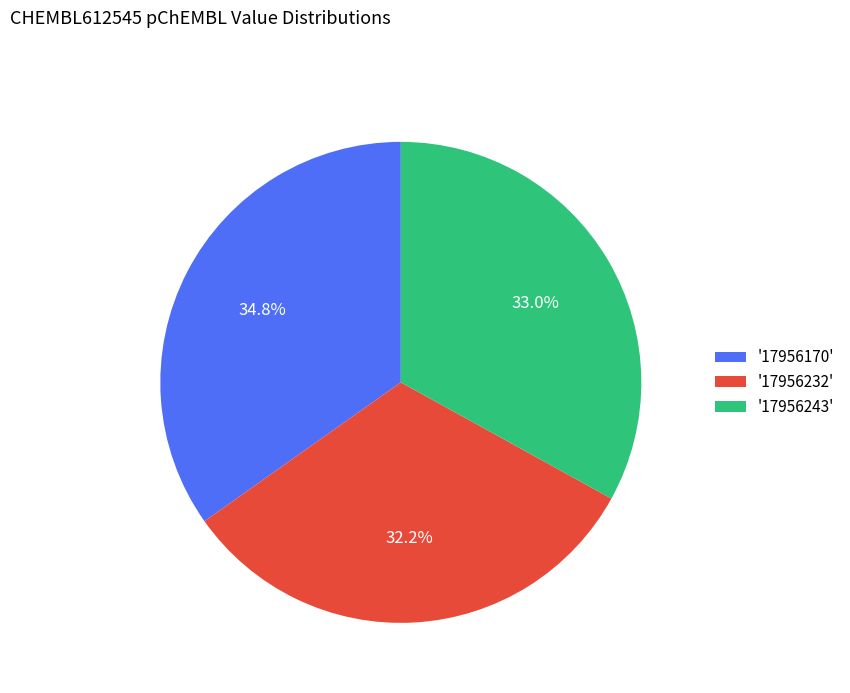

How many slices are in this pie chart?

3